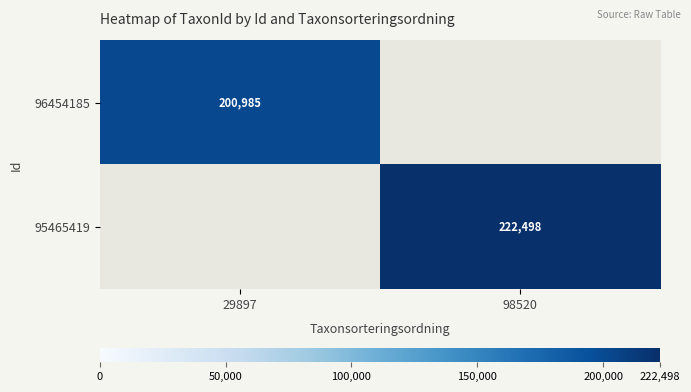

What is the maximum value shown in the chart?

222498.0